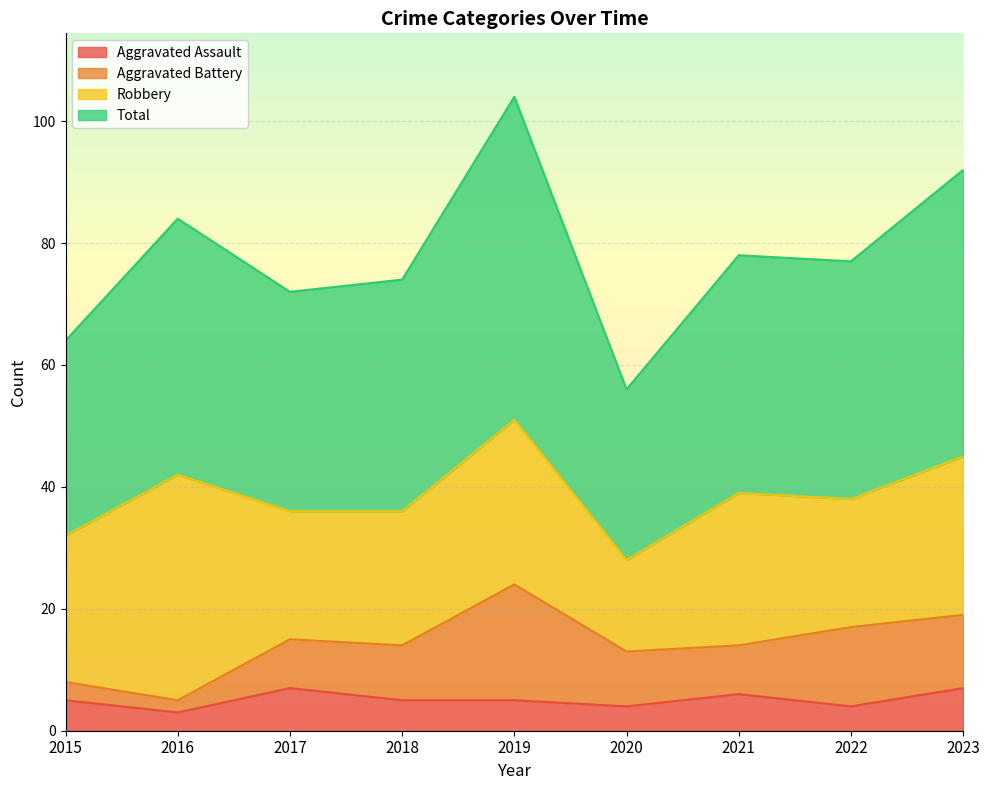

The Aggravated Assault series shows 5 at 2018. True or false?

True